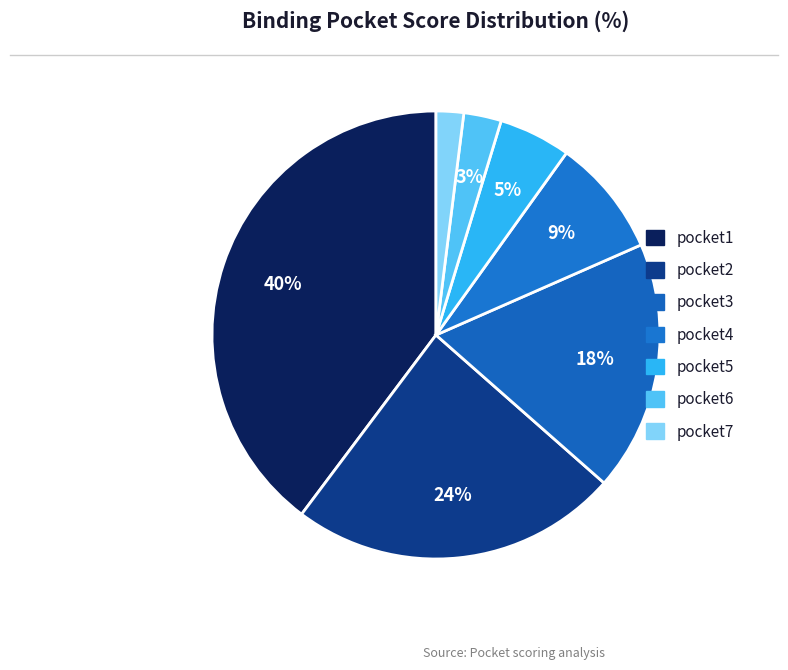

How many slices are in this pie chart?

7